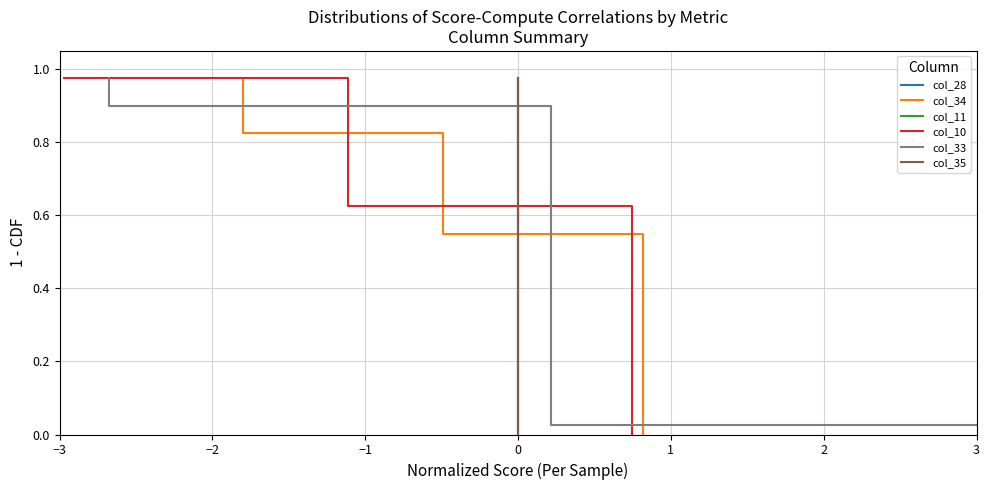

What is the label of the 35th point from the right?

2